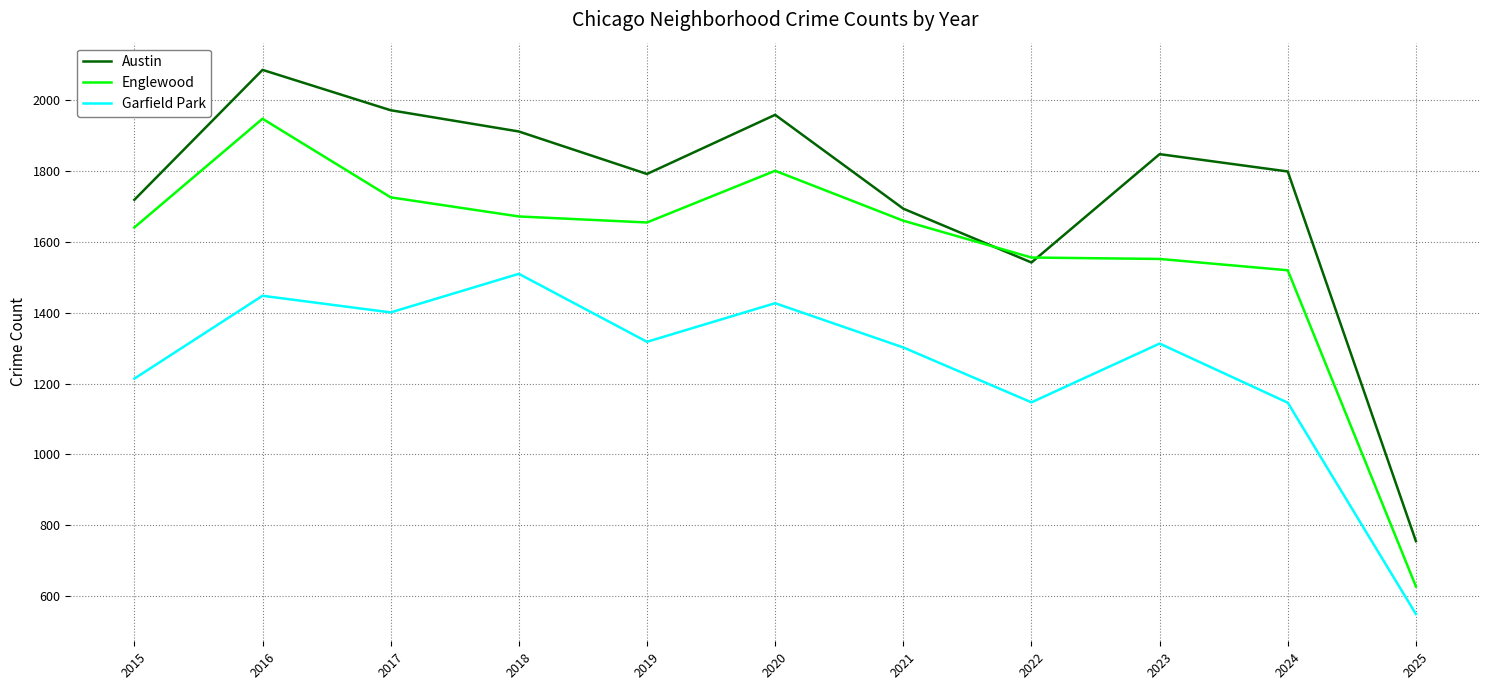

What are all the series names shown in the legend?

Austin, Englewood, Garfield Park